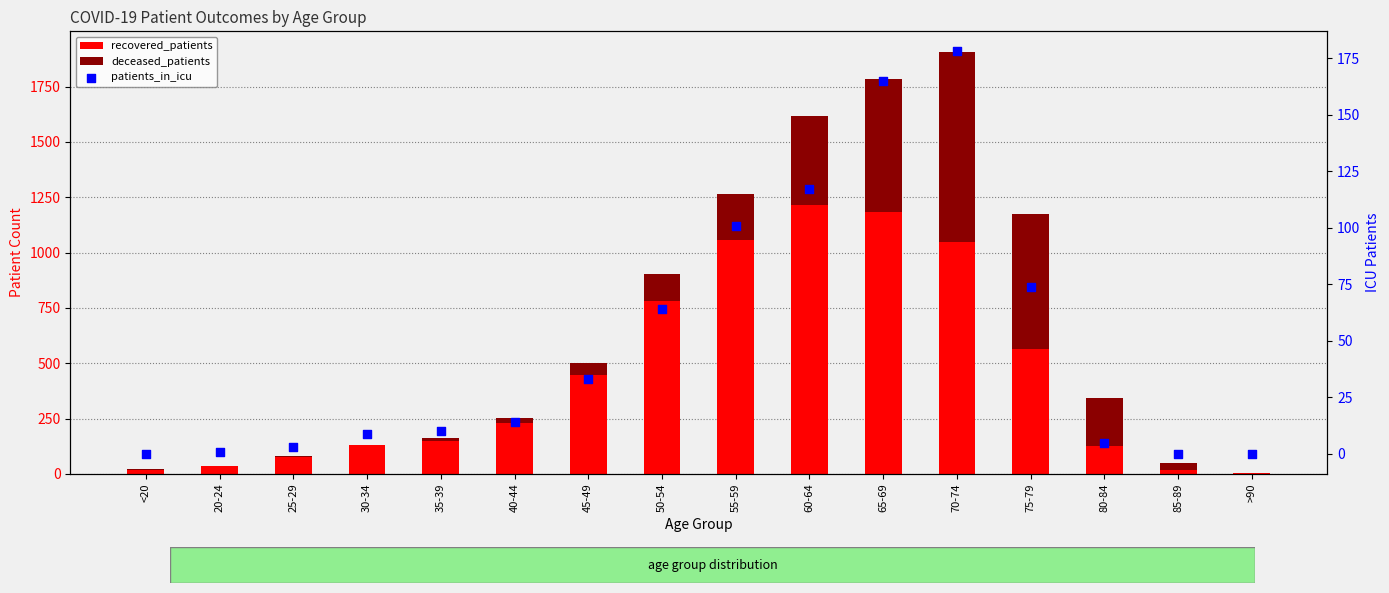

What is the total value across all series at 20-24?

38